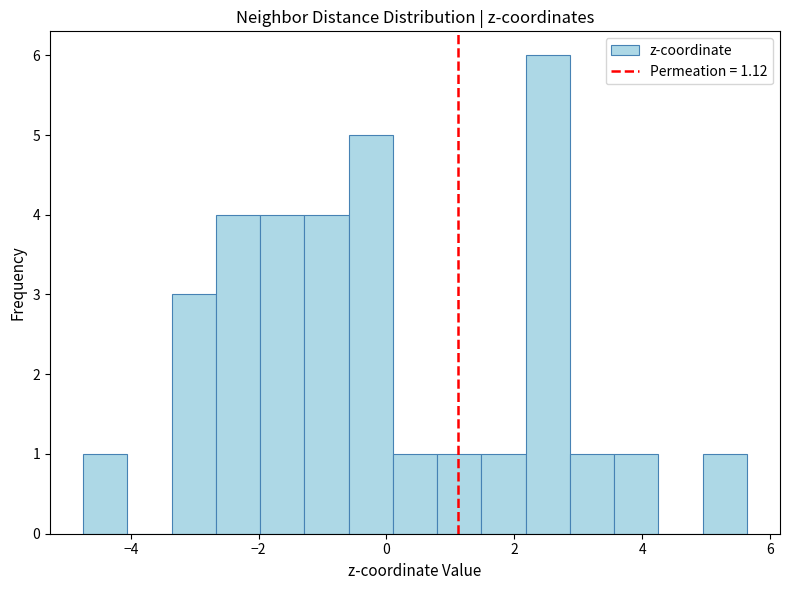

Around what value on the x-axis is the tallest bar? Give the approximate position of its centre, as read against the axis.

2.6